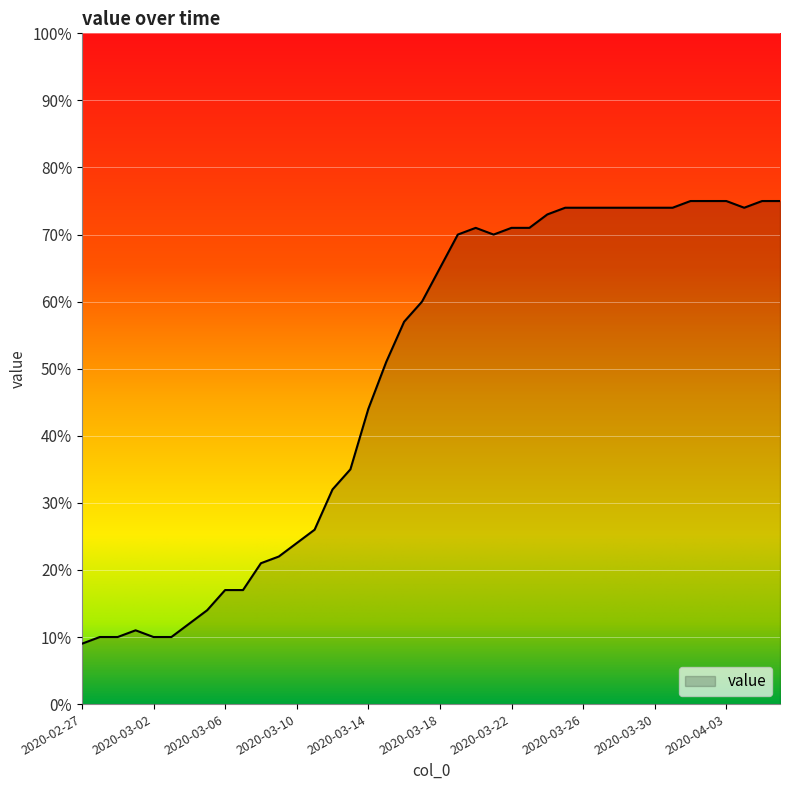

Reading right to left, what are all the values shown in this chart?

75	75	74	75	75	75	74	74	74	74	74	74	74	73	71	71	70	71	70	65	60	57	51	44	35	32	26	24	22	21	17	17	14	12	10	10	11	10	10	9